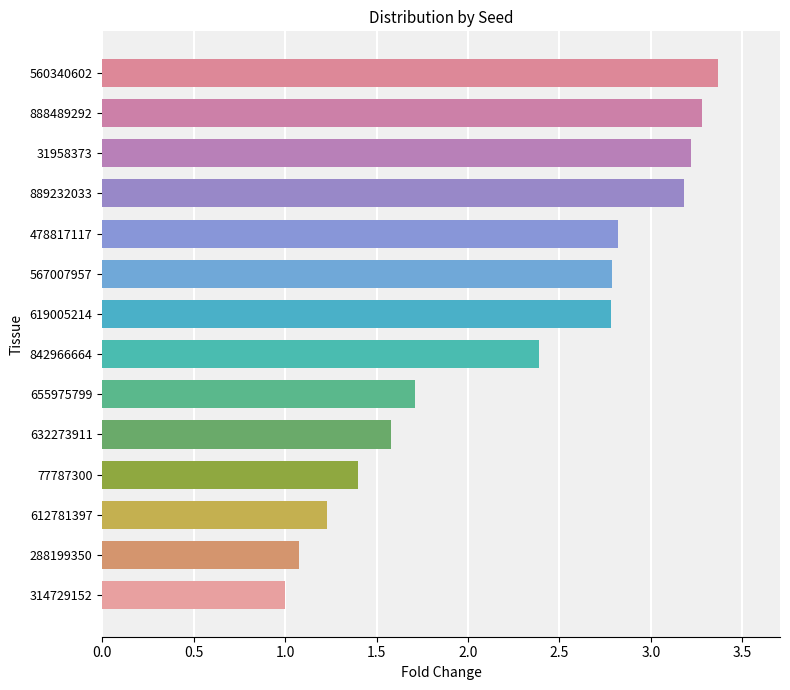

What is the maximum value shown in the chart?

3.4